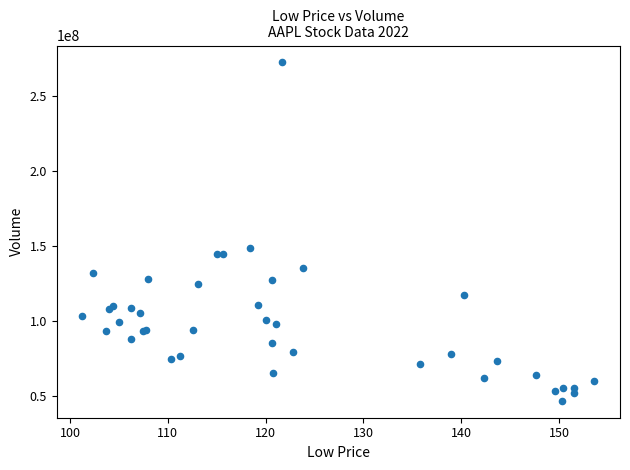

What Y value in the scatter plot is closest to 159588000?

148788000